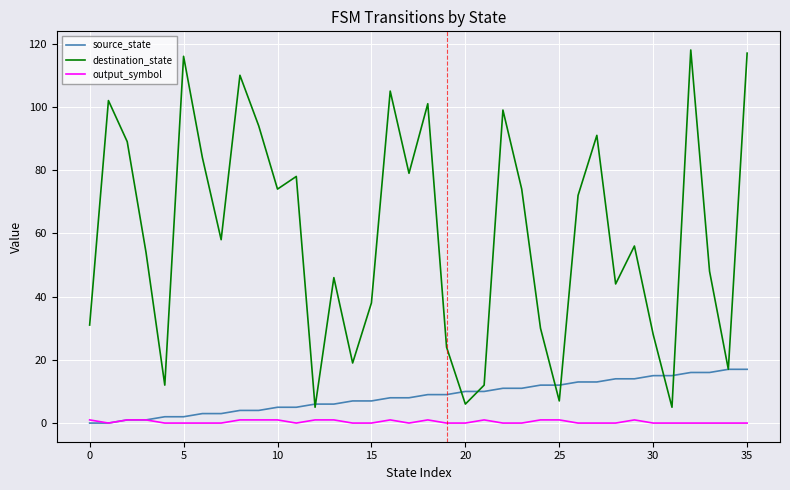

Which series has the largest total across all categories?

destination_state